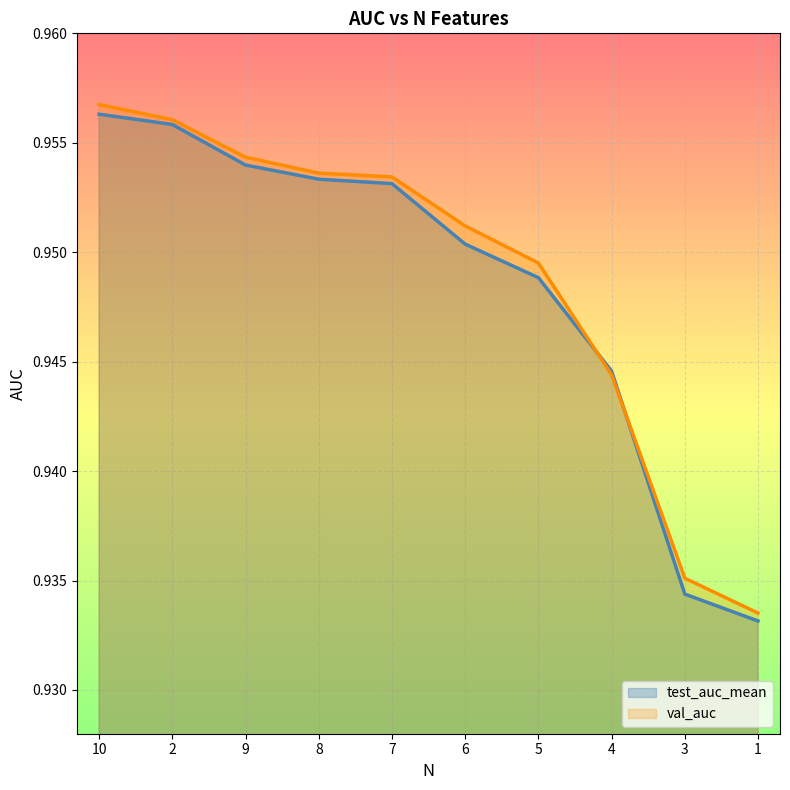

What position from the right is 3?

2